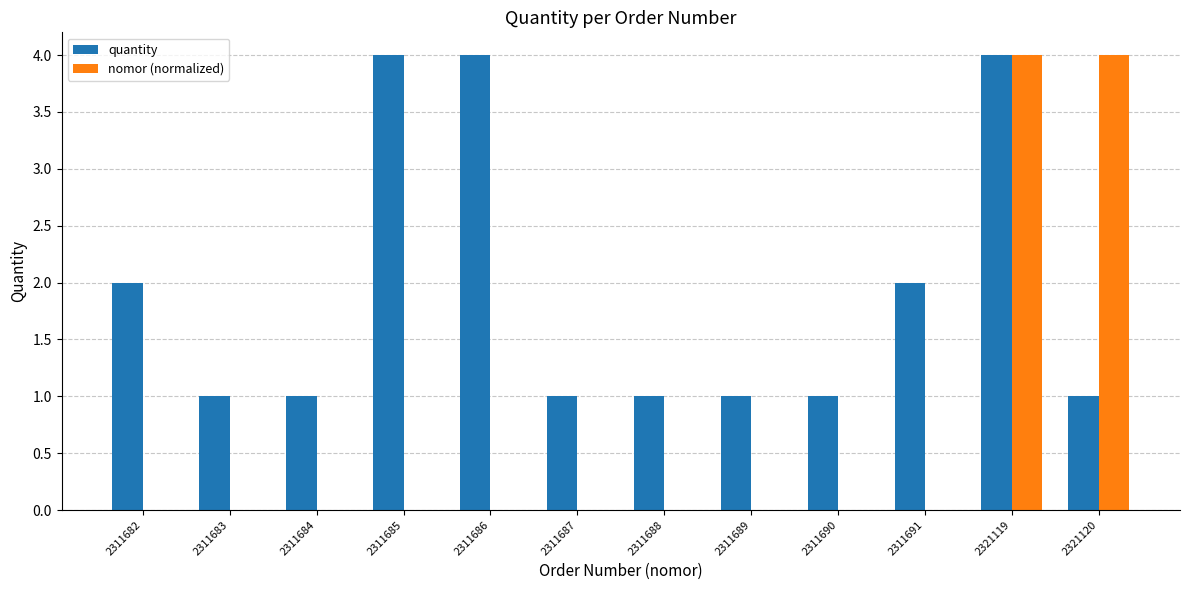

What is the total value across all series at 2311685?

4.0